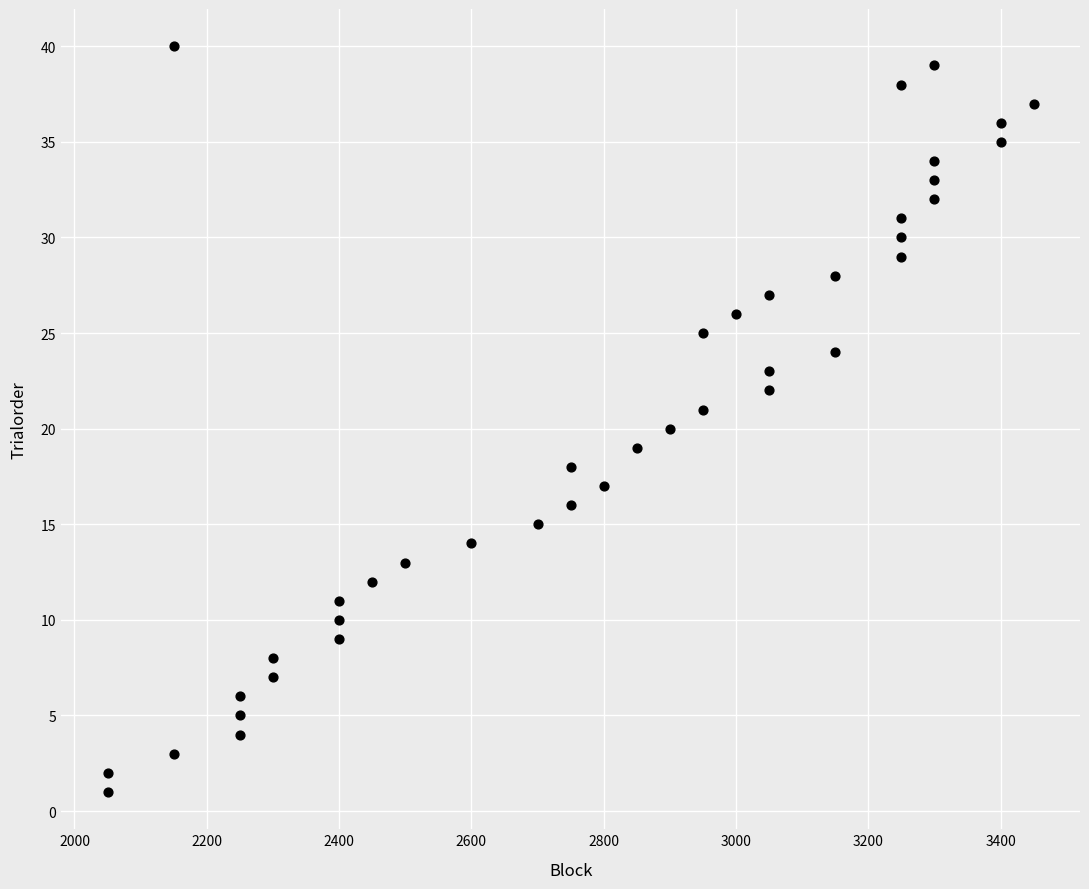

What is the range of Y values (max minus min)?

39